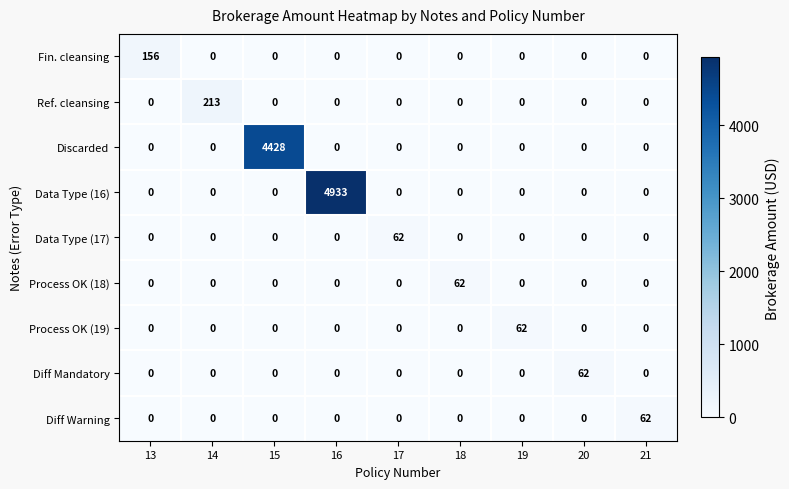

At which category is the sum across all series the highest?

16